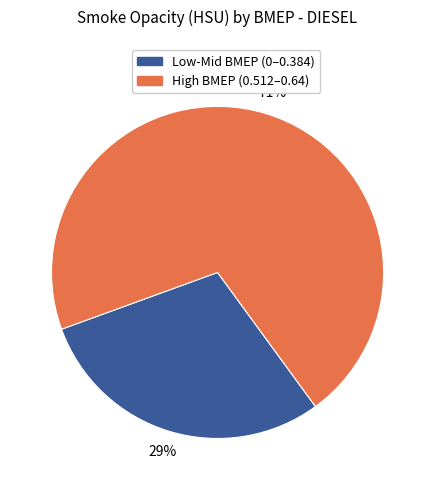

To the nearest percent, what is the average slice percentage?

50%